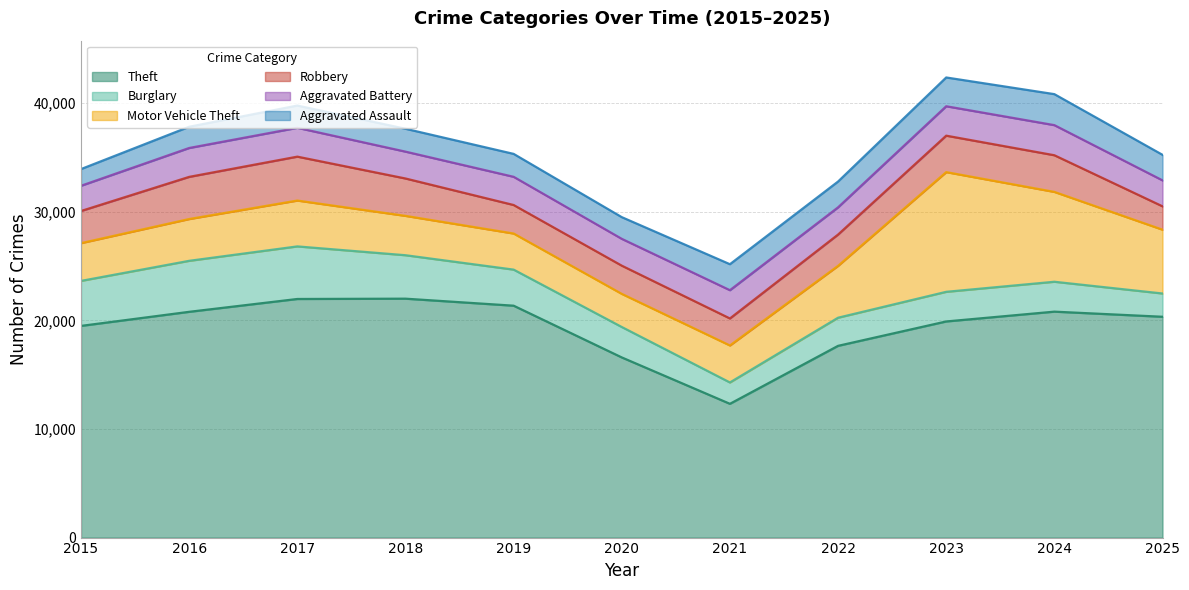

Reading right to left, transcribe all the data shown in this chart.

Theft: 20327	20798	19895	17650	12313	16583	21346	21992	21964	20782	19486
Burglary: 2142	2752	2728	2590	1966	2802	3321	4000	4840	4695	4143
Motor Vehicle Theft: 5874	8271	11019	4774	3406	3049	3323	3623	4222	3847	3476
Robbery: 2151	3375	3356	2881	2486	2597	2625	3441	4041	3881	2959
Aggravated Battery: 2390	2771	2708	2505	2602	2469	2596	2472	2654	2659	2322
Aggravated Assault: 2351	2854	2649	2375	2392	1997	2110	2106	2048	1953	1537